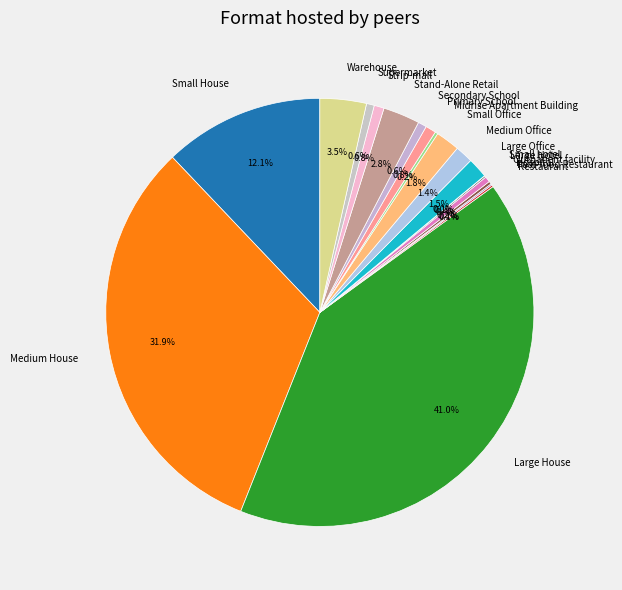

Approximately how many times larger is the value at Small Office compared to Outpatient facility?

4.3